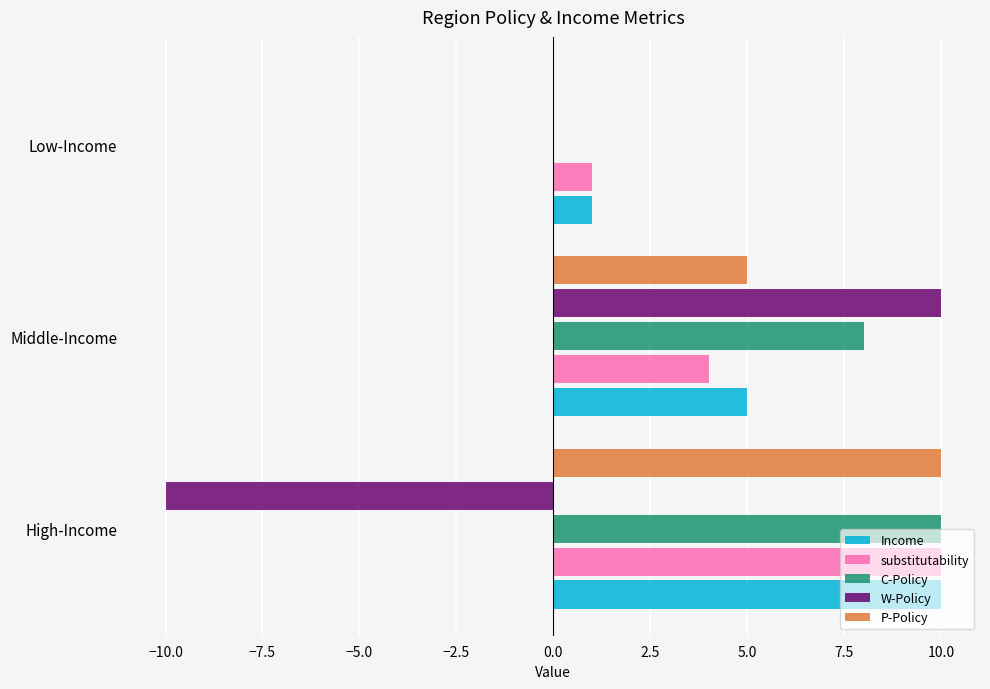

What value does the P-Policy series have at Middle-Income?

5